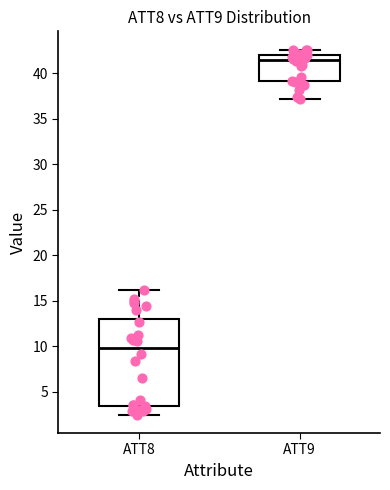

Reading left to right, read every box against the y-axis: the position of its median line, the range the box covers, and the ends of its whiskers. The values are not printed on the chart, so give them approximately, as read against the axis.

ATT8: median 10.0, box 3.5 to 13.0, whiskers 2.5 to 16.0
ATT9: median 41.5, box 39.0 to 42.0, whiskers 37.0 to 42.5